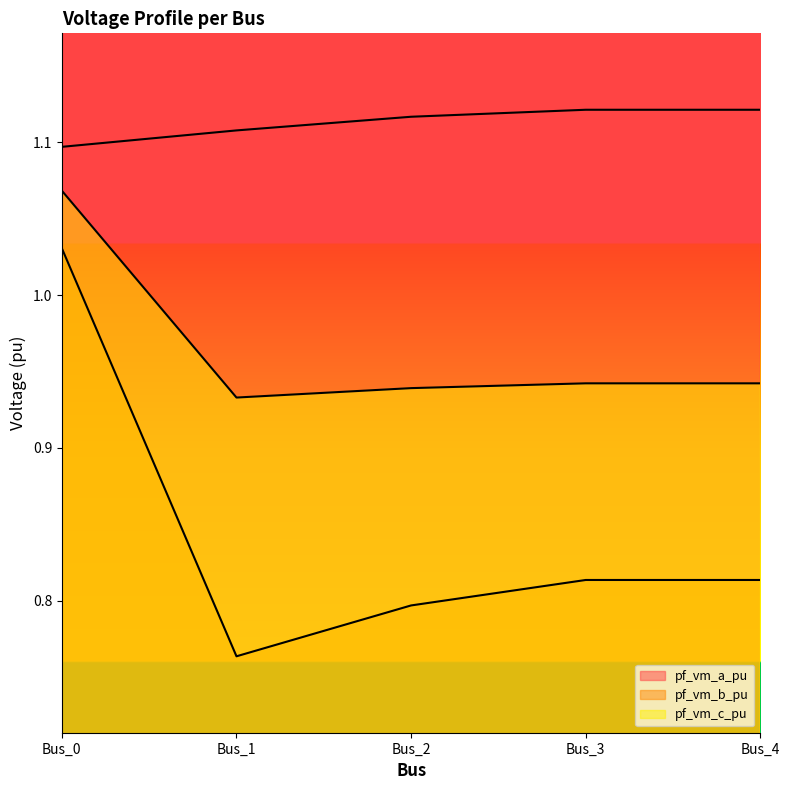

True or false: pf_vm_b_pu and pf_vm_a_pu cross at least once.

False